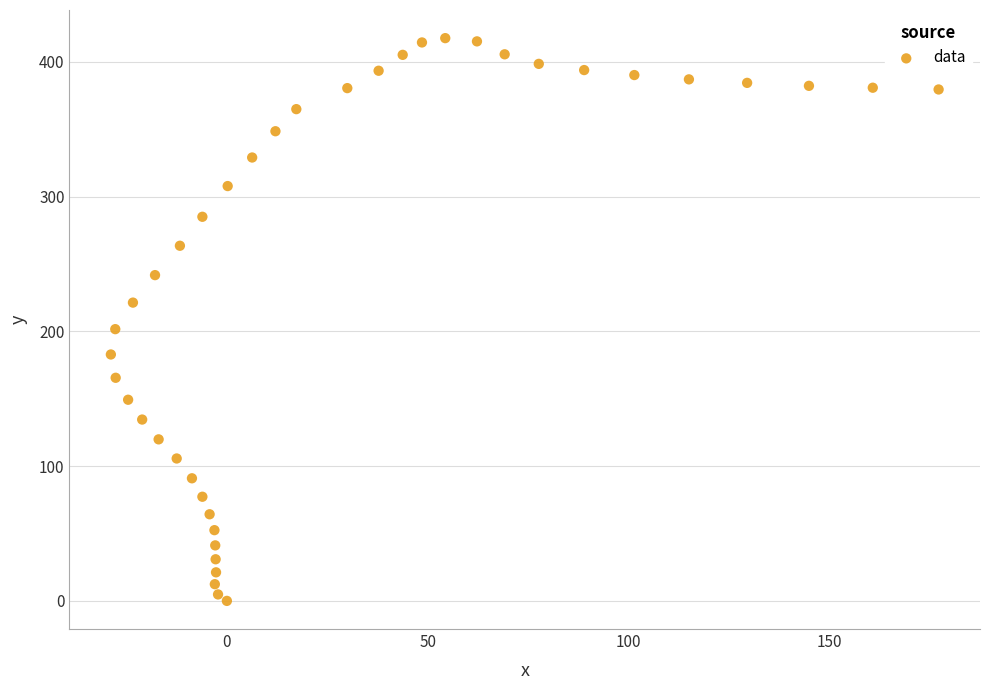

What is the range of X values (max minus min)?

206.2